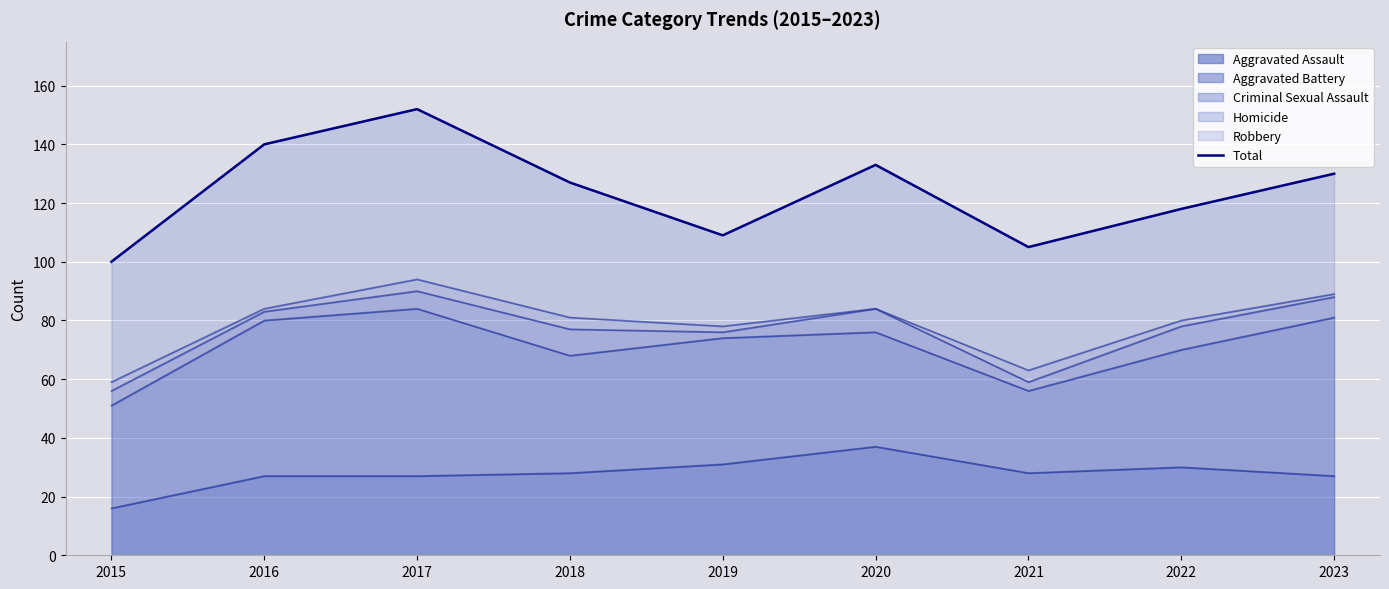

At which category does the data reach its first local valley?

2019